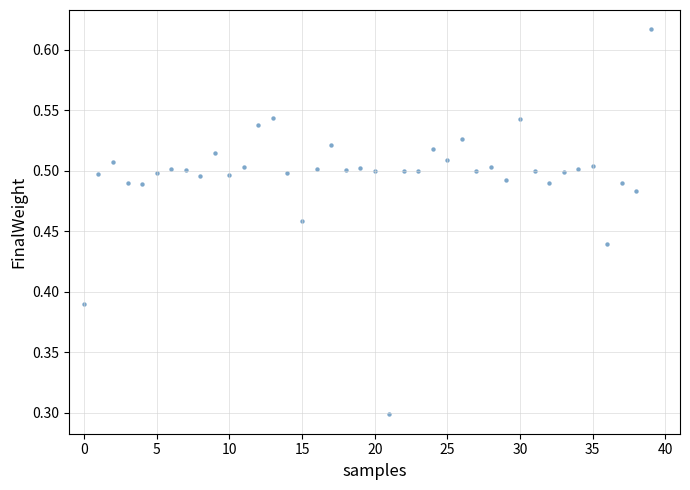

What Y value in the scatter plot is closest to 0?

0.3